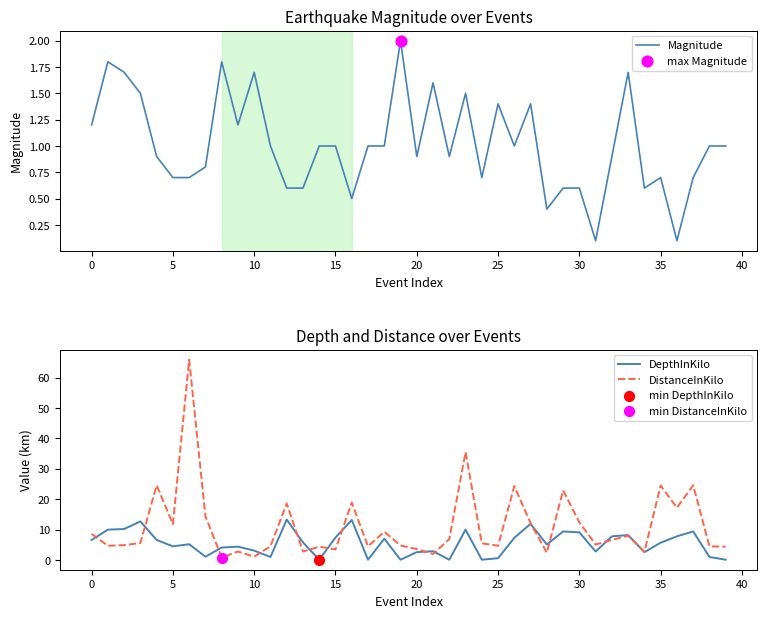

What are all the series names shown in the legend?

Magnitude, DepthInKilo, DistanceInKilo